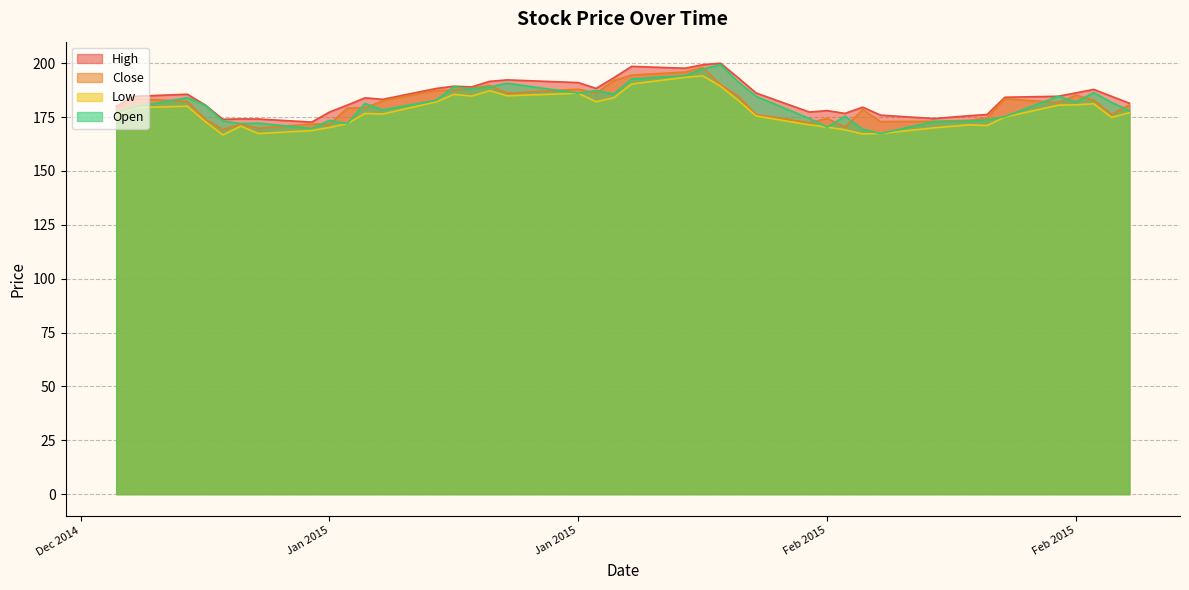

What is the maximum value for Close?

198.1